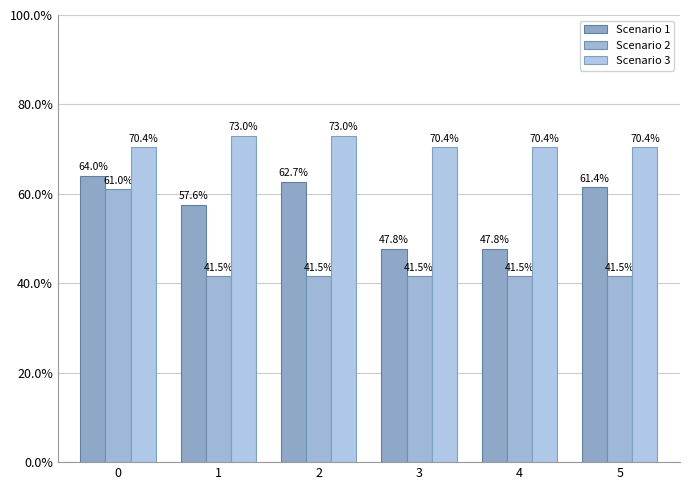

Which category has the highest value across all series?

1